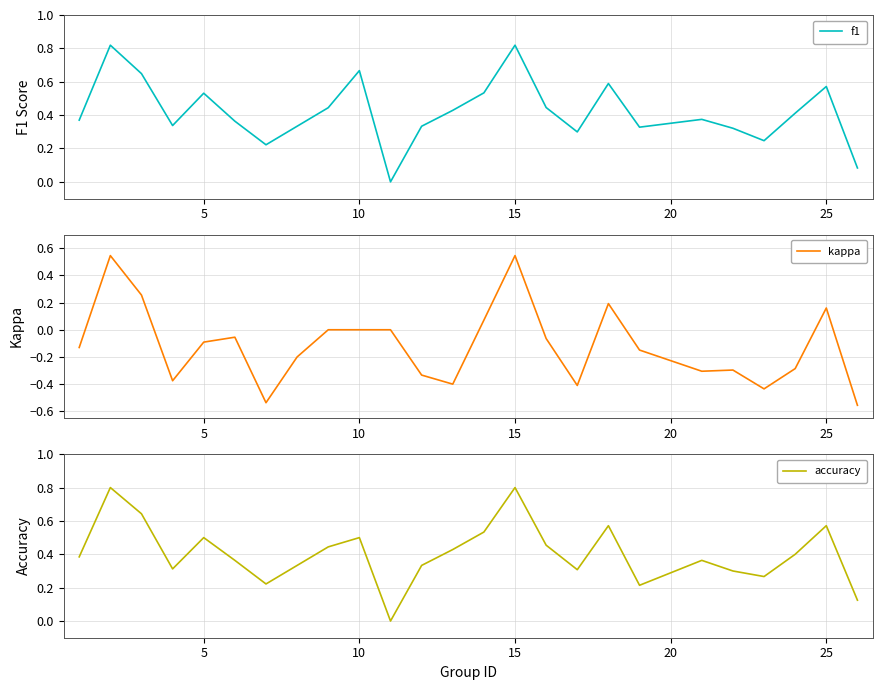

True or false: accuracy and kappa intersect in this chart.

False